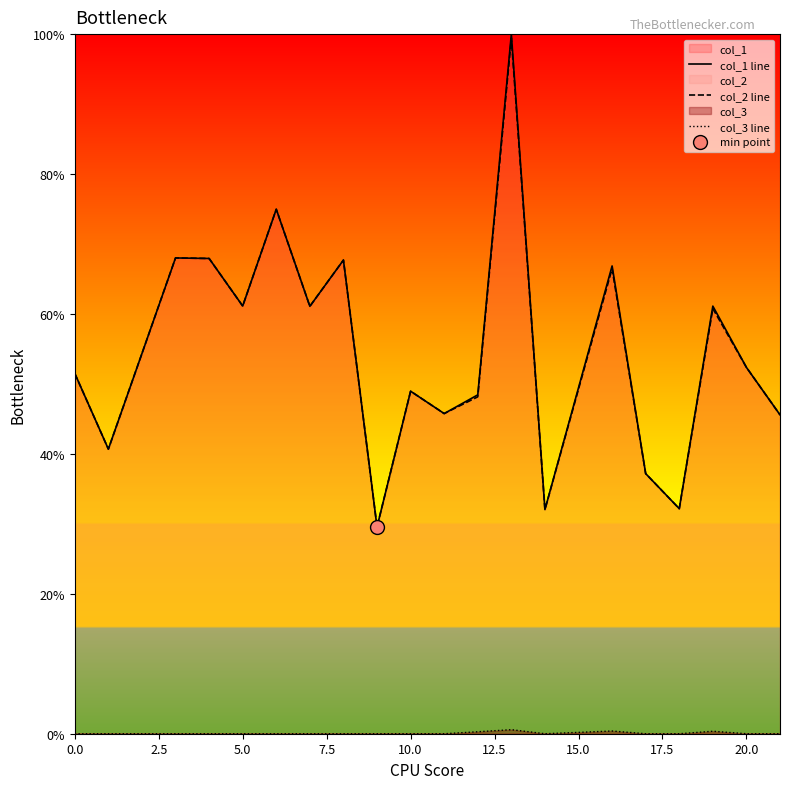

How many lines are shown in the chart?

3